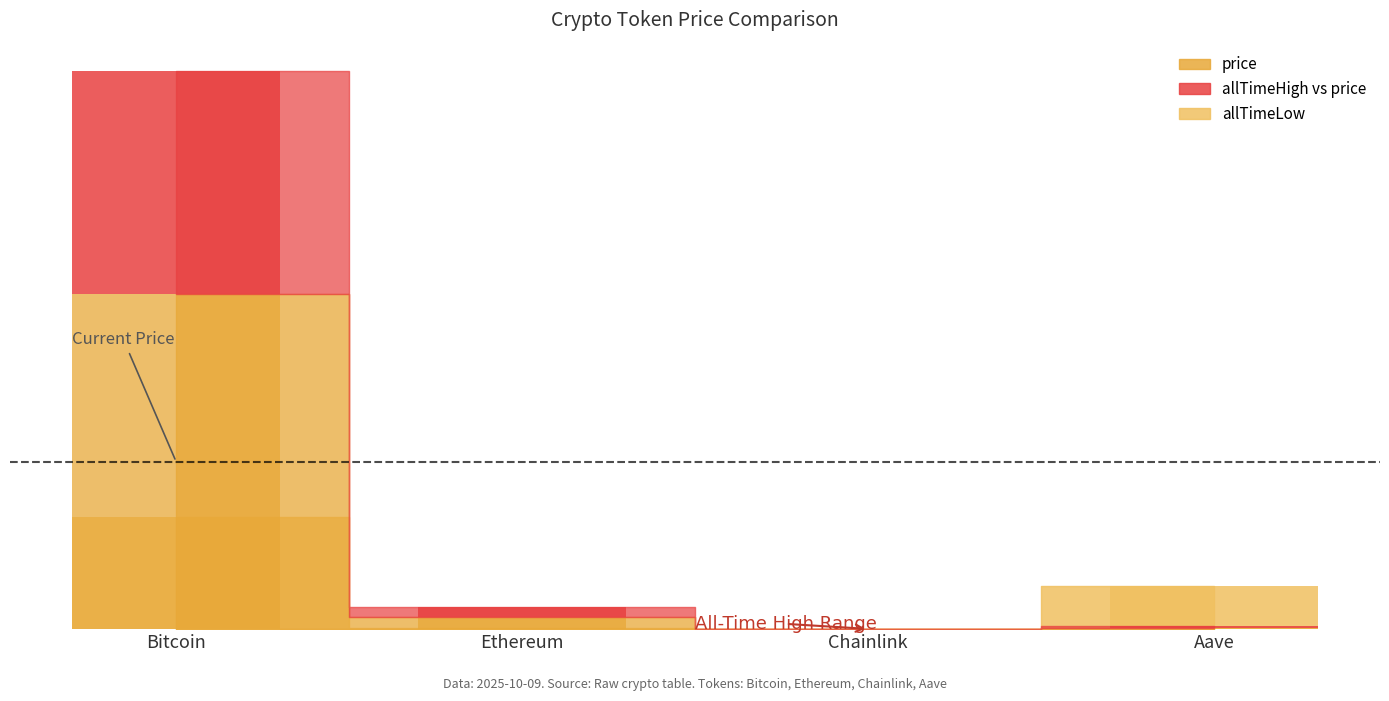

Which category has the highest value across all series?

Bitcoin